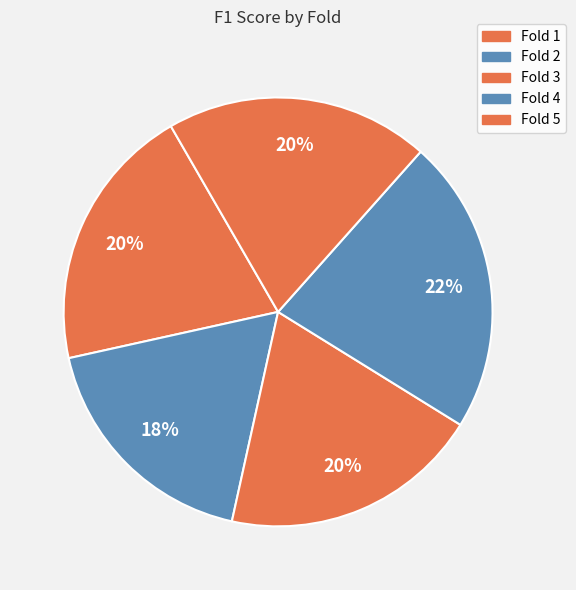

True or false: Fold 1 accounts for 20% of the total.

True